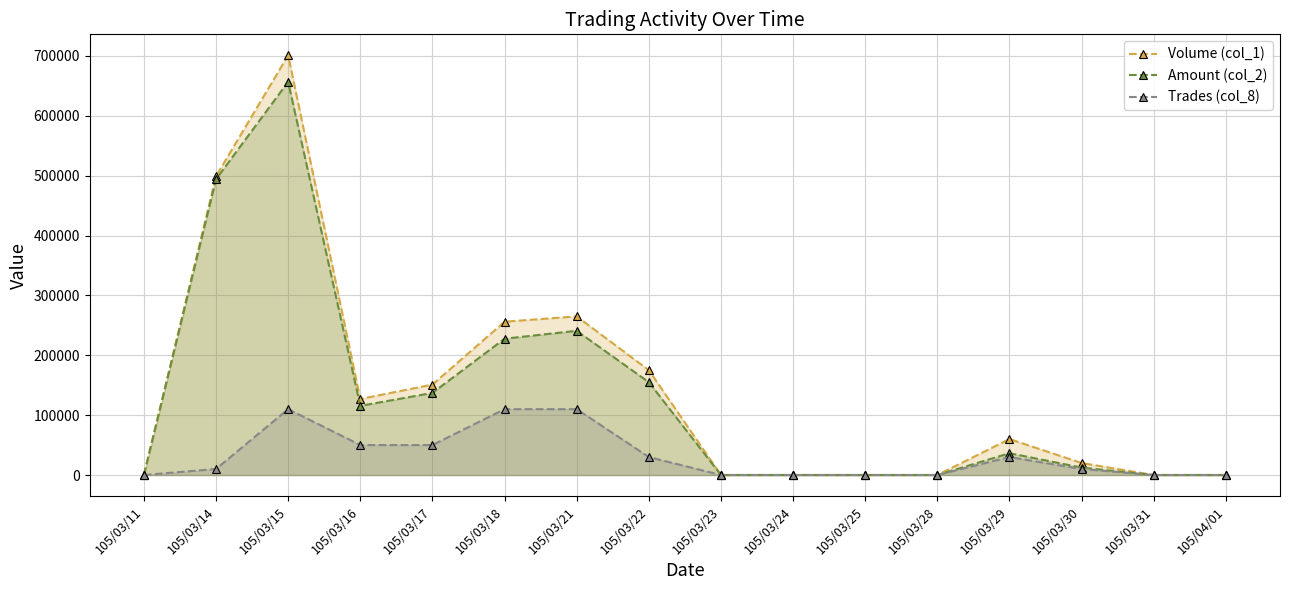

What is the label of the 11th point from the right?

105/03/18